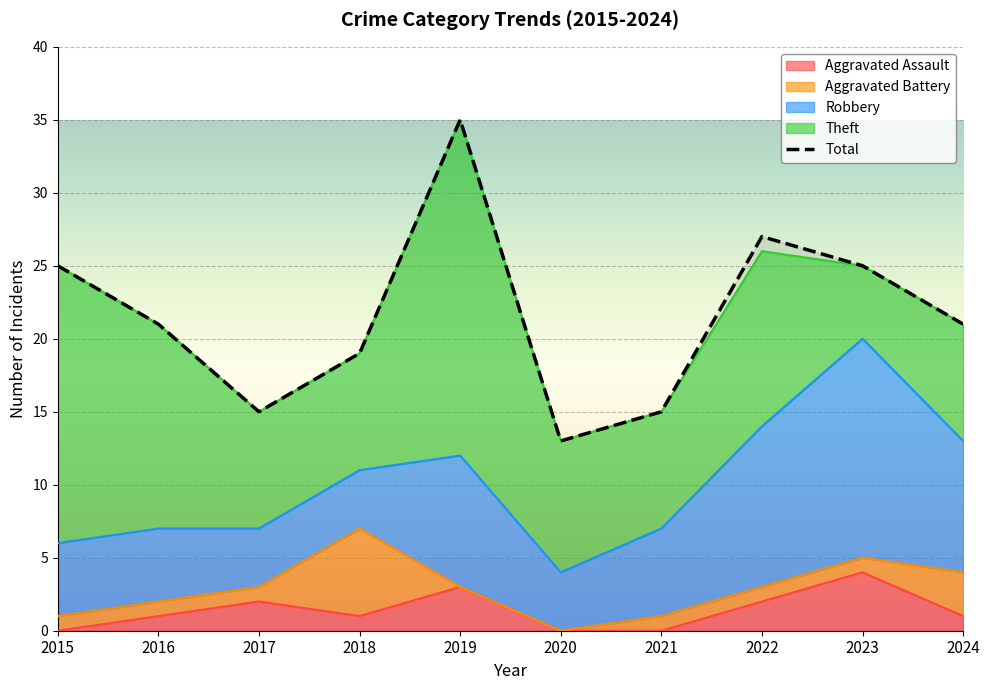

True or false: Robbery and Total cross at least once.

False